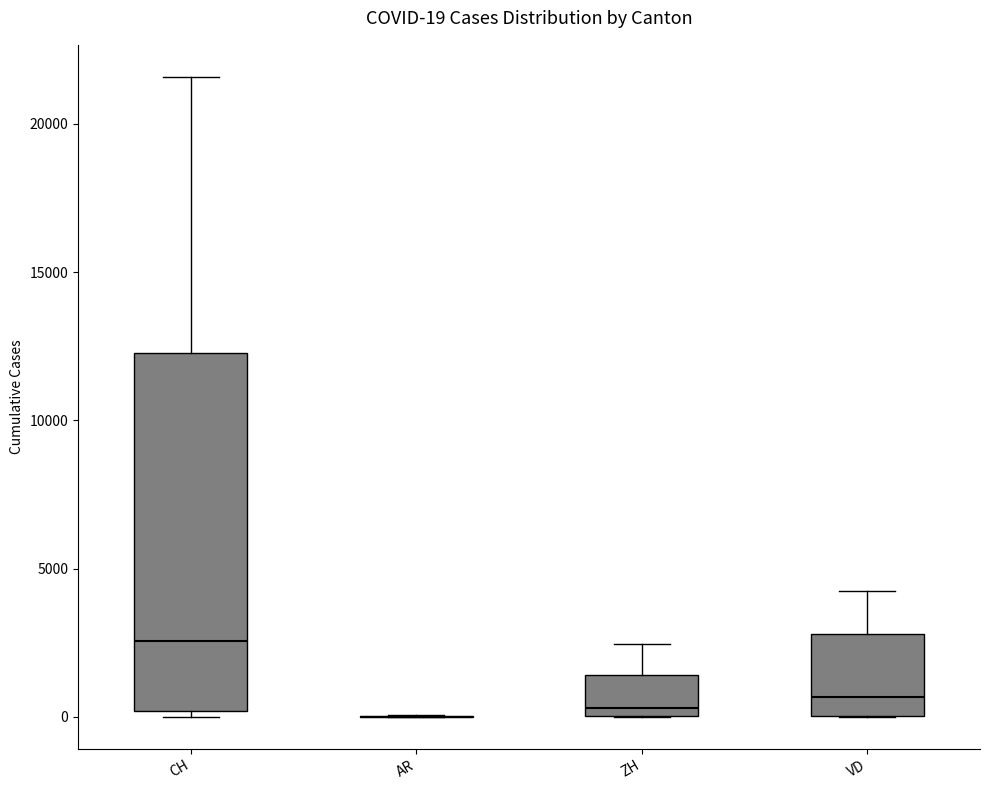

Which box is the tallest, from its lower edge to its upper edge?

CH